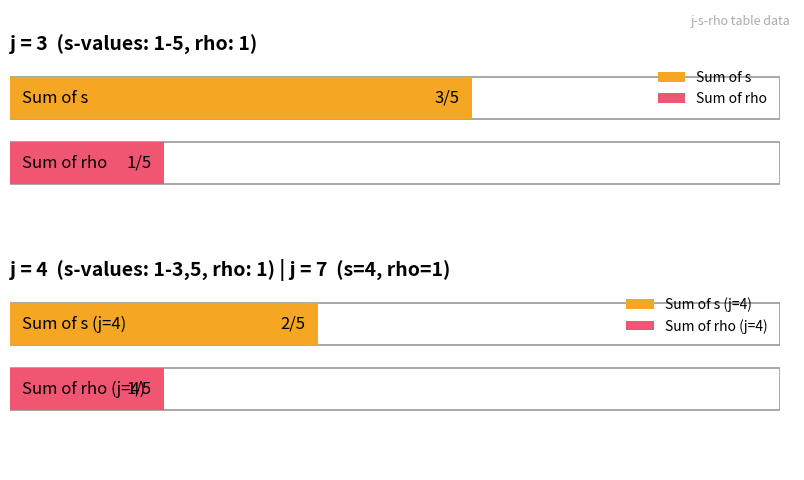

What is the minimum value shown in the chart?

1